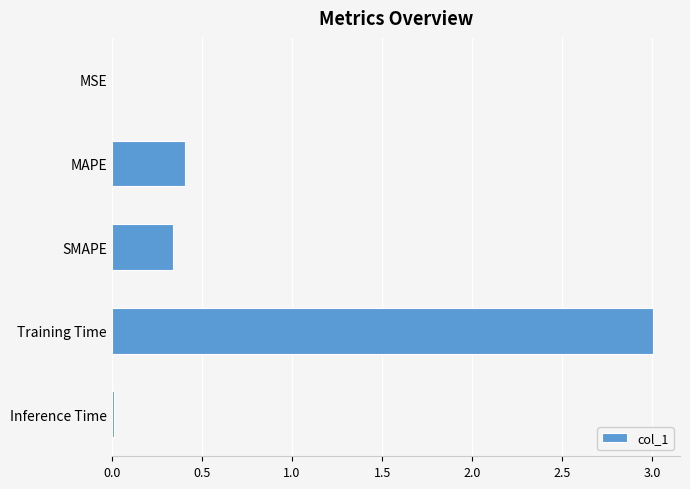

What is the greatest value displayed?

3.0